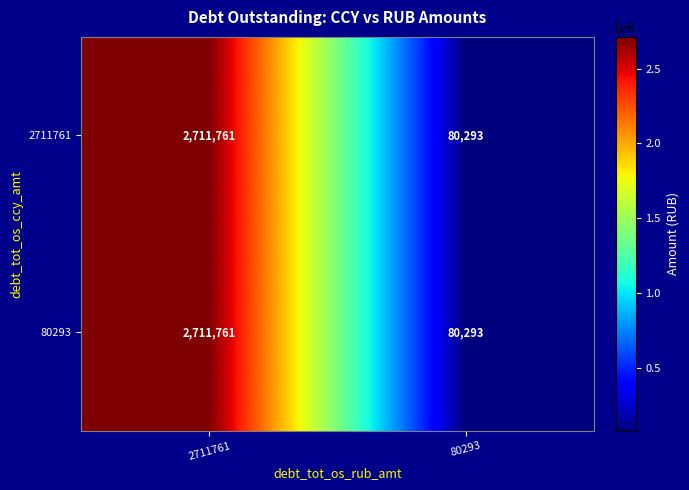

What is the minimum value shown in the chart?

80293